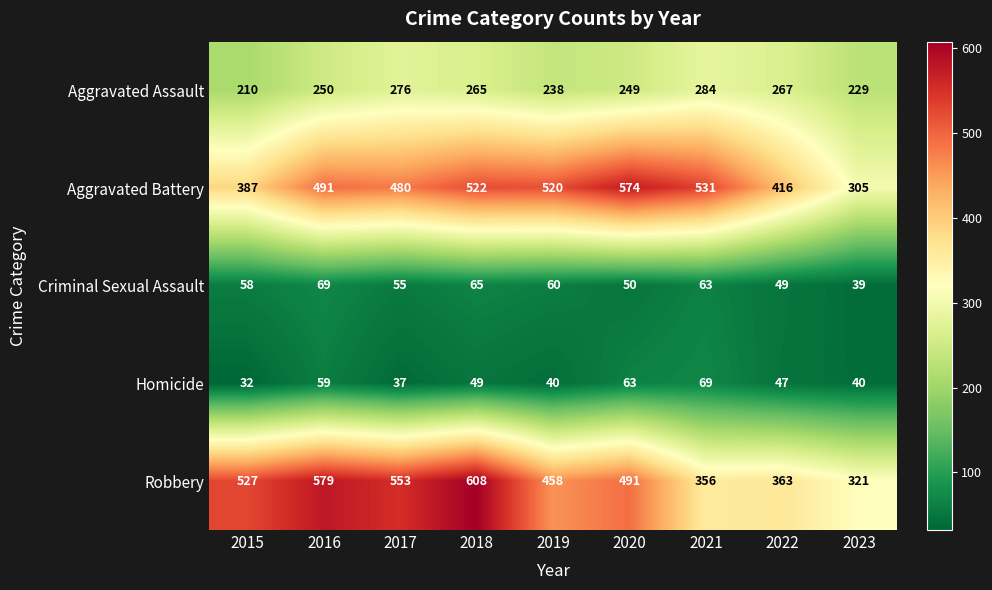

At which label does Homicide reach its minimum?

2015